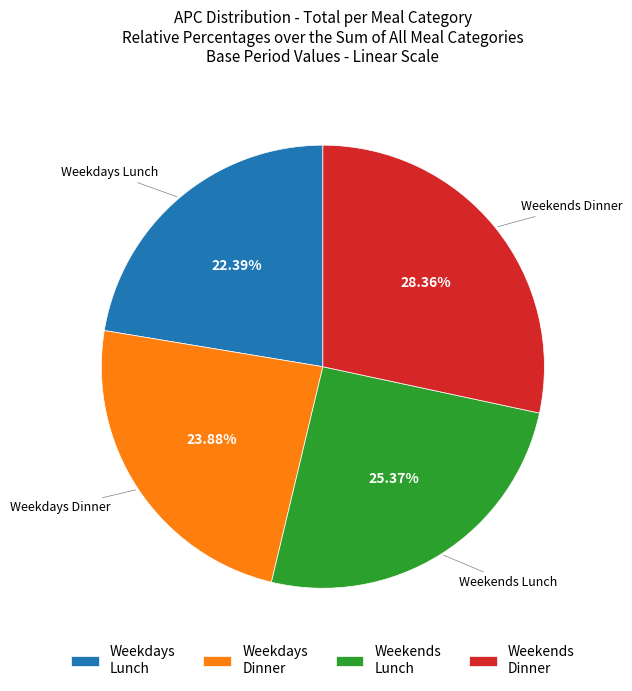

Which slice is the smallest?

Weekdays Lunch